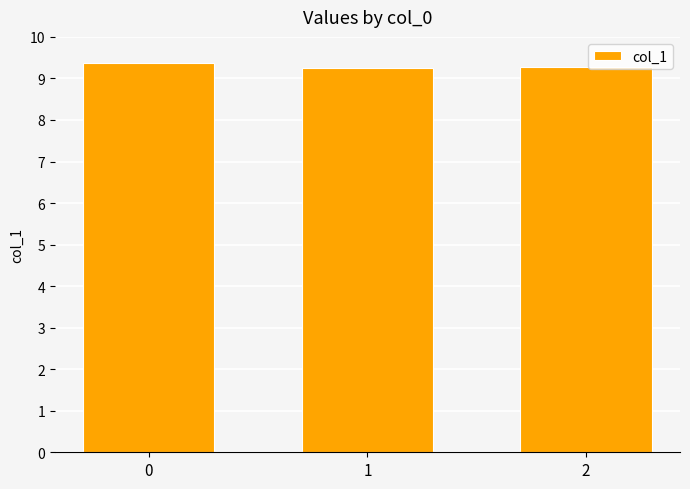

The chart shows a value of 12.5 at 2. True or false?

False